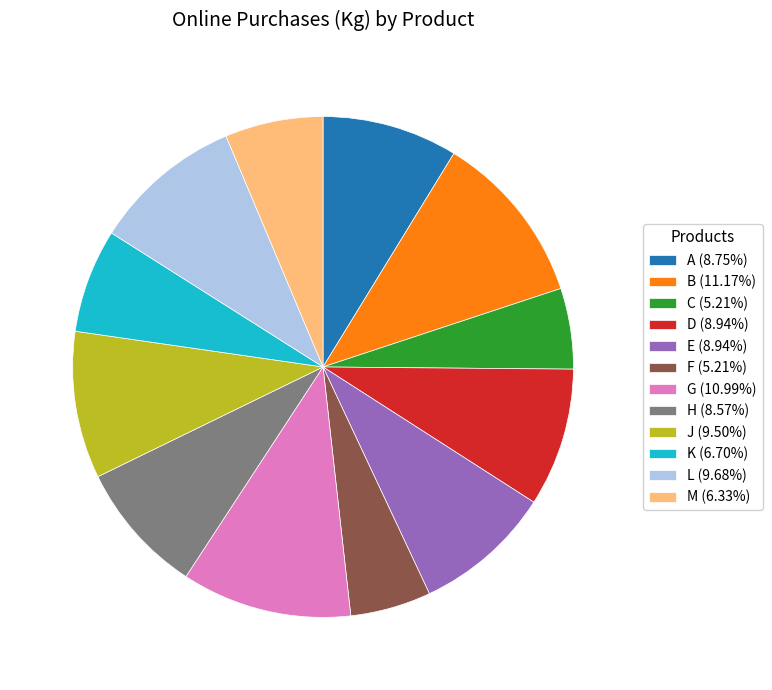

Approximately how many times larger is the value at E compared to C?

1.7